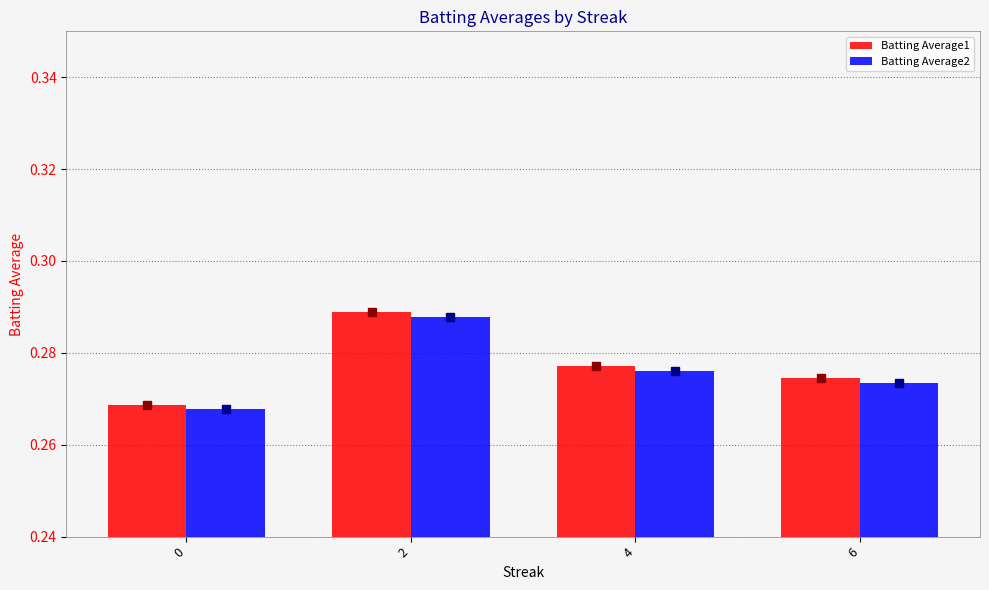

Rank the series at 6 from highest to lowest value.

Batting Average1, Batting Average2